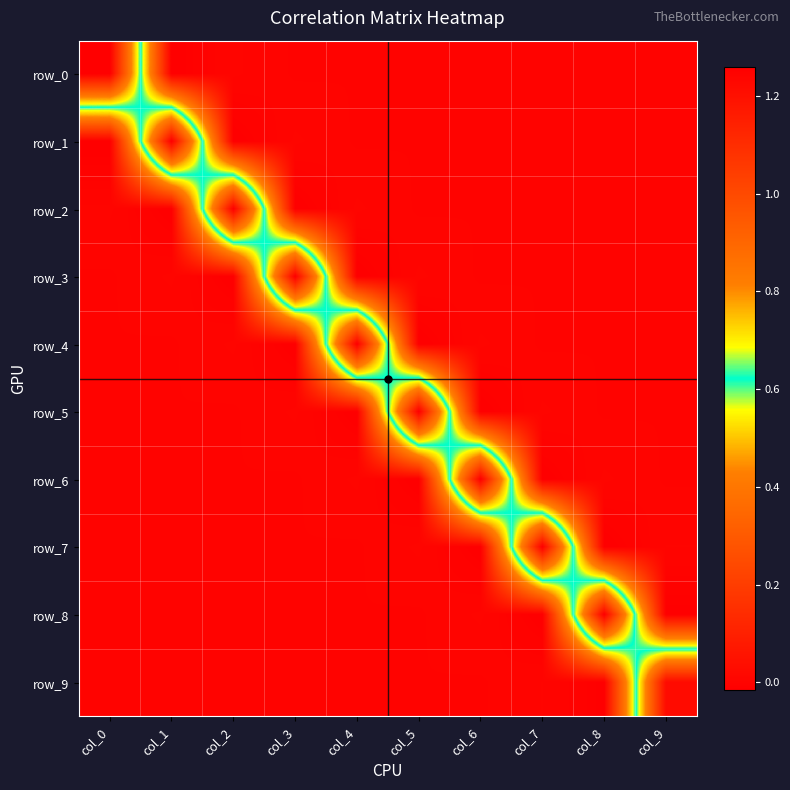

Reading left to right, transcribe all the data shown in this chart.

row_0: col_0=1.3	col_1=-0.0	col_2=0.0	col_3=-0.0	col_4=0.0	col_5=-0.0	col_6=0.0	col_7=-0.0	col_8=0.0	col_9=-0.0
row_1: col_0=-0.0	col_1=1.3	col_2=-0.0	col_3=0.0	col_4=-0.0	col_5=0.0	col_6=-0.0	col_7=0.0	col_8=-0.0	col_9=0.0
row_2: col_0=0.0	col_1=-0.0	col_2=1.3	col_3=-0.0	col_4=0.0	col_5=-0.0	col_6=0.0	col_7=-0.0	col_8=0.0	col_9=-0.0
row_3: col_0=-0.0	col_1=0.0	col_2=-0.0	col_3=1.3	col_4=-0.0	col_5=0.0	col_6=-0.0	col_7=0.0	col_8=-0.0	col_9=0.0
row_4: col_0=0.0	col_1=-0.0	col_2=0.0	col_3=-0.0	col_4=1.3	col_5=-0.0	col_6=0.0	col_7=-0.0	col_8=0.0	col_9=-0.0
row_5: col_0=-0.0	col_1=0.0	col_2=-0.0	col_3=0.0	col_4=-0.0	col_5=1.3	col_6=-0.0	col_7=0.0	col_8=-0.0	col_9=0.0
row_6: col_0=0.0	col_1=-0.0	col_2=0.0	col_3=-0.0	col_4=0.0	col_5=-0.0	col_6=1.3	col_7=-0.0	col_8=0.0	col_9=-0.0
row_7: col_0=-0.0	col_1=0.0	col_2=-0.0	col_3=0.0	col_4=-0.0	col_5=0.0	col_6=-0.0	col_7=1.3	col_8=-0.0	col_9=0.0
row_8: col_0=0.0	col_1=-0.0	col_2=0.0	col_3=-0.0	col_4=0.0	col_5=-0.0	col_6=0.0	col_7=-0.0	col_8=1.3	col_9=-0.0
row_9: col_0=-0.0	col_1=0.0	col_2=-0.0	col_3=0.0	col_4=-0.0	col_5=0.0	col_6=-0.0	col_7=0.0	col_8=-0.0	col_9=1.2